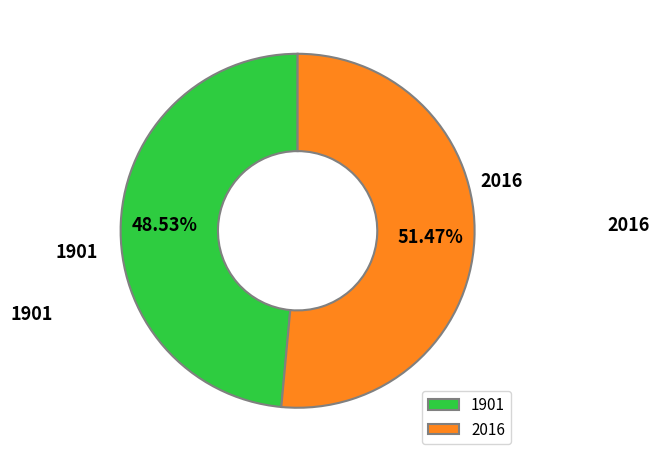

What is the smallest slice in the pie chart?

1901